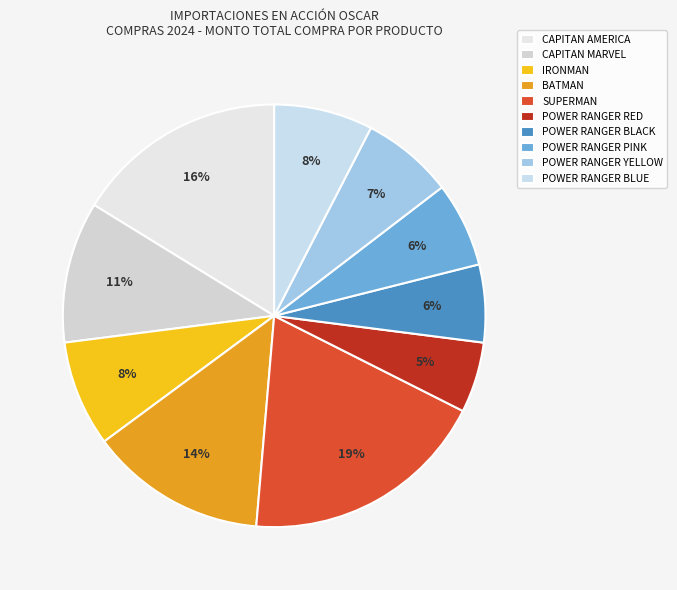

The POWER RANGER PINK slice represents 15% of the pie. True or false?

False